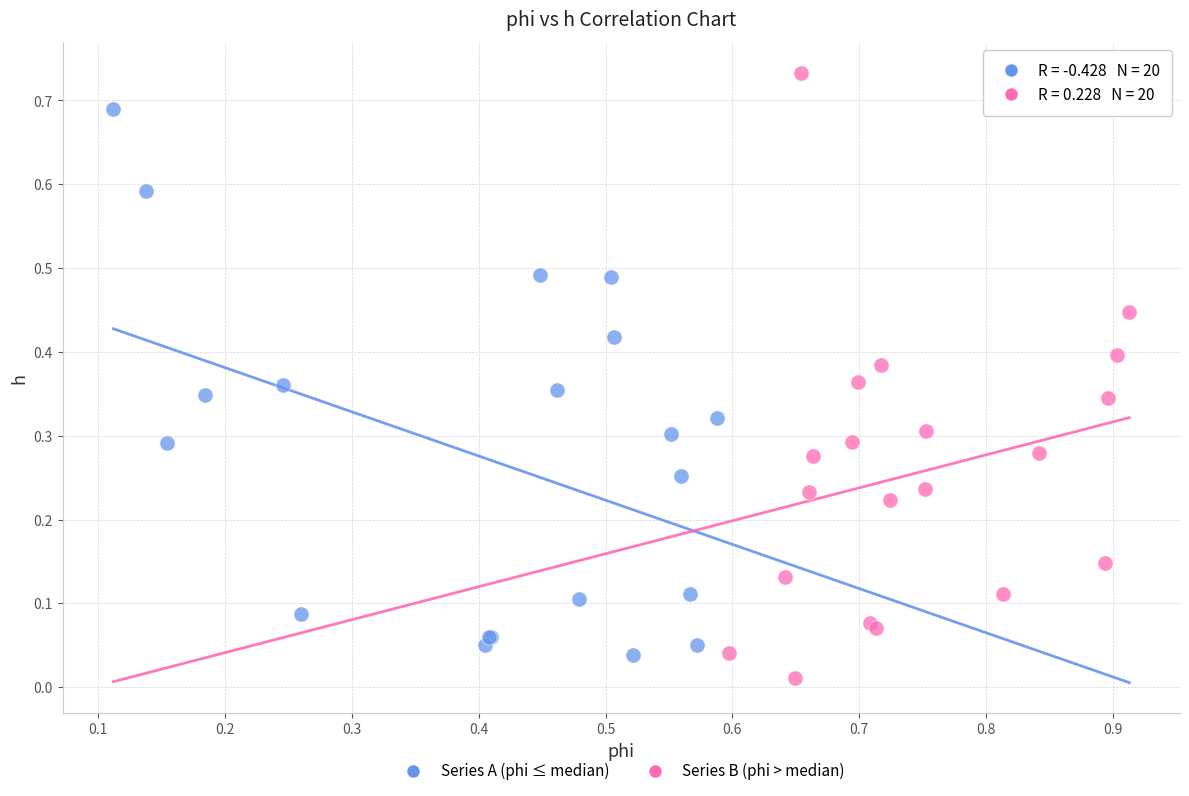

Which series has the widest spread of Y values?

Series B (phi > median)